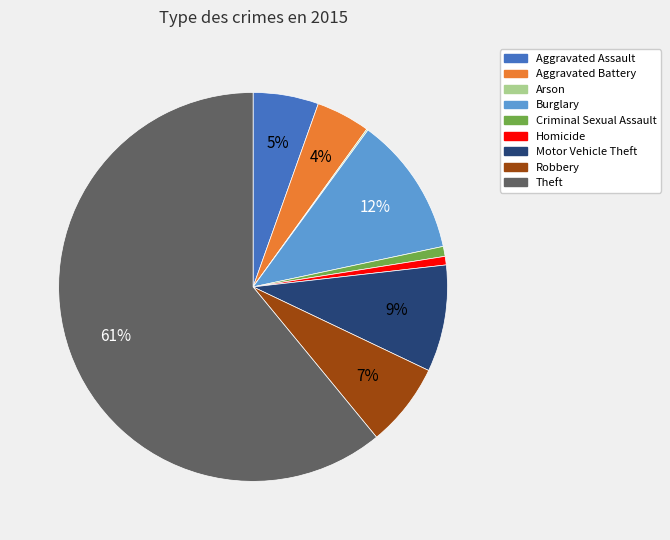

Do Homicide and Criminal Sexual Assault together represent more than half of the pie?

No